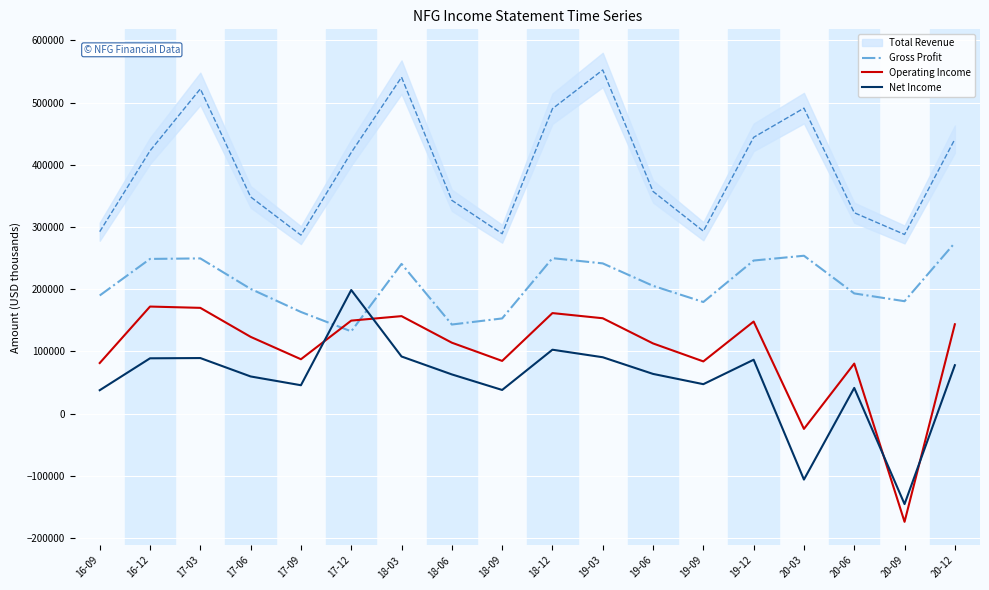

How many positive values does the Net Income series have?

16